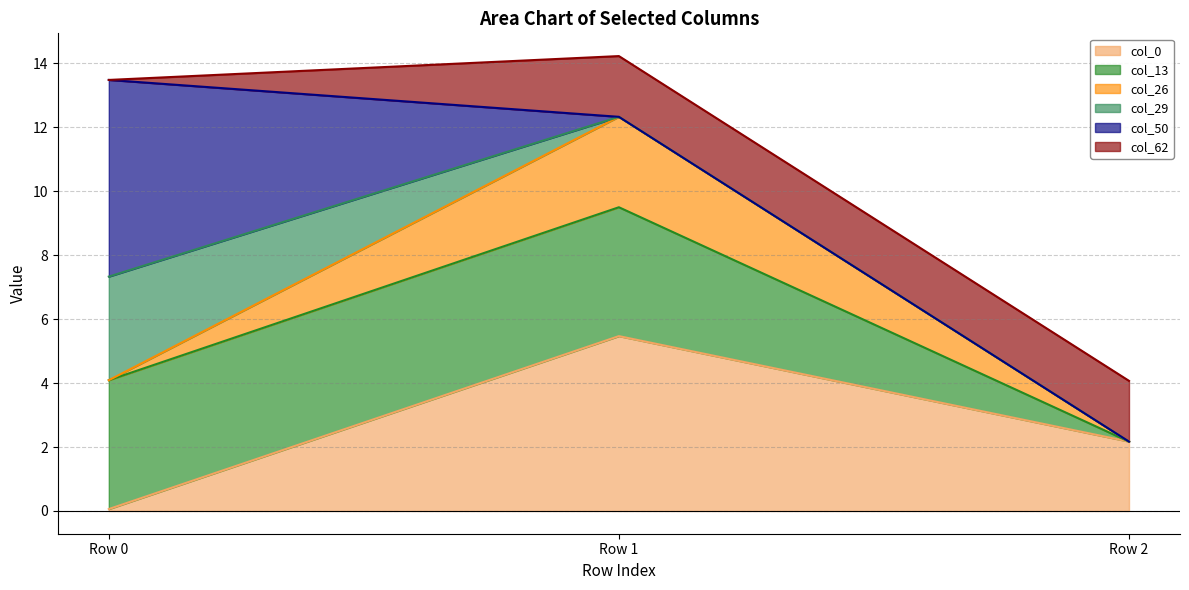

Reading right to left, list the values for the col_0 series.

Row 2=2.2	Row 1=5.5	Row 0=0.1